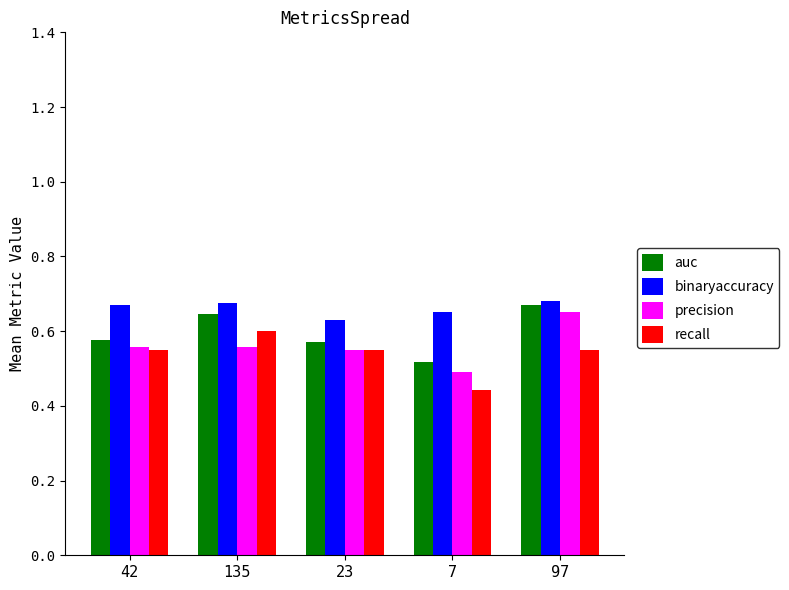

Is it true that precision equals 0.5 at 7?

True